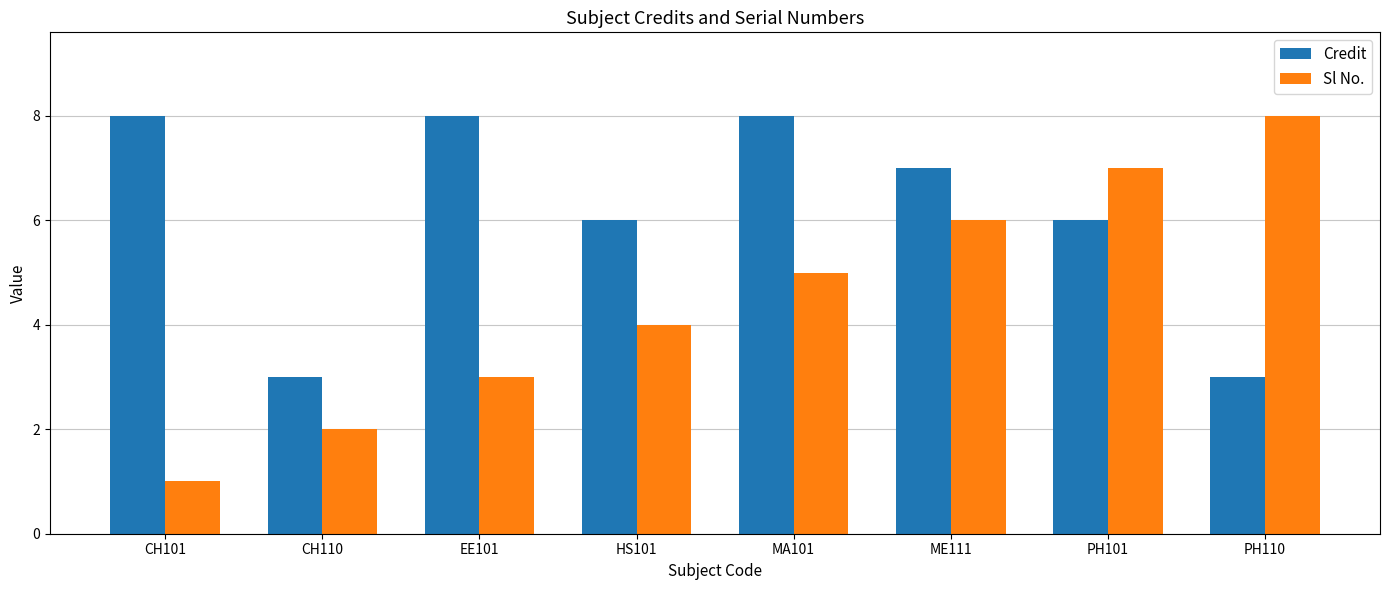

What is the sum of the Sl No. values at ME111 and HS101?

10